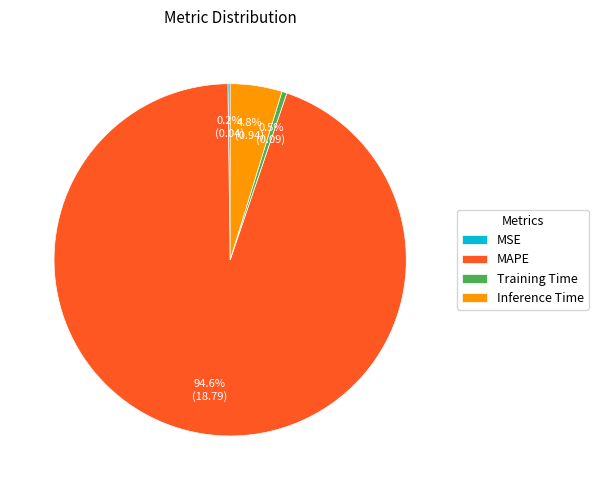

Which slice is the largest?

MAPE